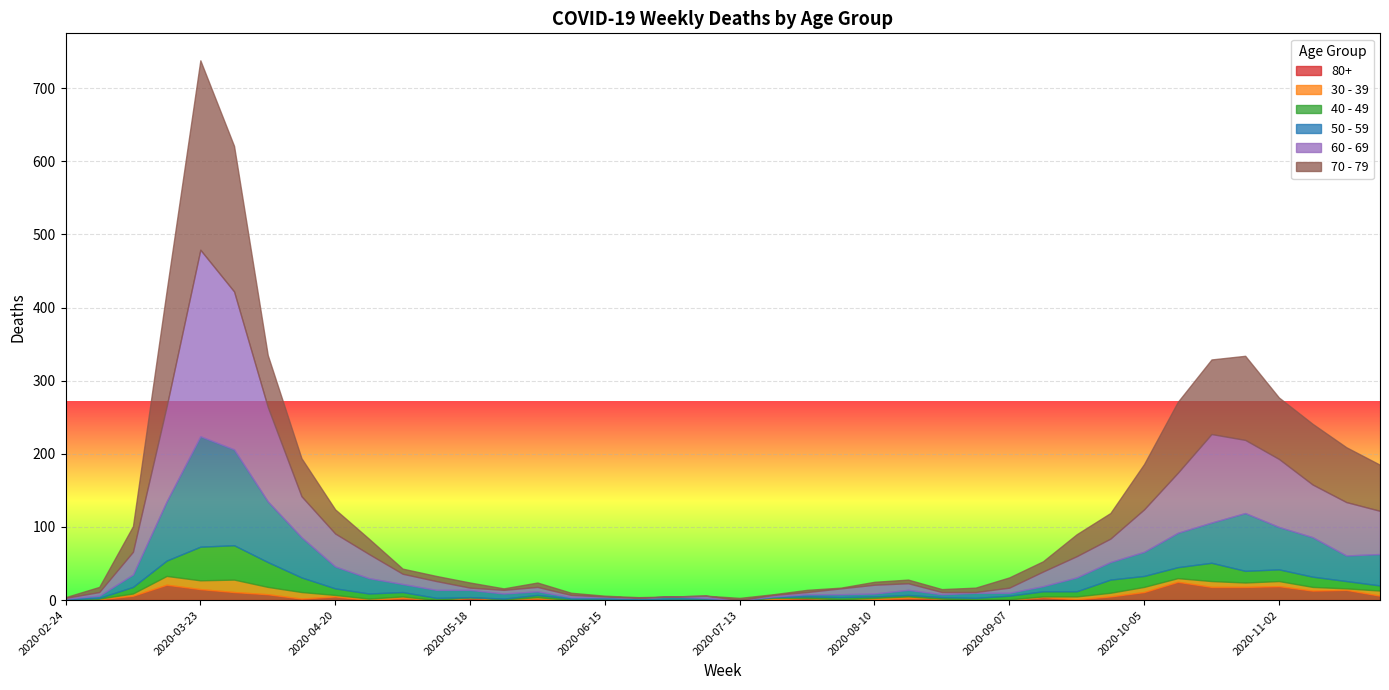

Reading left to right, transcribe all the data shown in this chart.

80+: 2020-02-24=0	2020-03-02=1	2020-03-09=6	2020-03-16=21	2020-03-23=15	2020-03-30=11	2020-04-06=8	2020-04-13=2	2020-04-20=5	2020-04-27=0	2020-05-04=3	2020-05-11=0	2020-05-18=3	2020-05-25=1	2020-06-01=2	2020-06-08=0	2020-06-15=1	2020-06-22=0	2020-06-29=0	2020-07-06=0	2020-07-13=0	2020-07-20=1	2020-07-27=3	2020-08-03=1	2020-08-10=1	2020-08-17=3	2020-08-24=2	2020-08-31=0	2020-09-07=0	2020-09-14=4	2020-09-21=1	2020-09-28=5	2020-10-05=11	2020-10-12=25	2020-10-19=18	2020-10-26=18	2020-11-02=19	2020-11-09=13	2020-11-16=14	2020-11-23=6
30 - 39: 2020-02-24=0	2020-03-02=1	2020-03-09=3	2020-03-16=12	2020-03-23=12	2020-03-30=17	2020-04-06=10	2020-04-13=9	2020-04-20=2	2020-04-27=2	2020-05-04=2	2020-05-11=0	2020-05-18=1	2020-05-25=0	2020-06-01=2	2020-06-08=0	2020-06-15=0	2020-06-22=0	2020-06-29=0	2020-07-06=1	2020-07-13=0	2020-07-20=2	2020-07-27=0	2020-08-03=0	2020-08-10=2	2020-08-17=2	2020-08-24=0	2020-08-31=0	2020-09-07=1	2020-09-14=1	2020-09-21=4	2020-09-28=5	2020-10-05=7	2020-10-12=5	2020-10-19=8	2020-10-26=6	2020-11-02=7	2020-11-09=5	2020-11-16=2	2020-11-23=7
40 - 49: 2020-02-24=1	2020-03-02=1	2020-03-09=9	2020-03-16=21	2020-03-23=46	2020-03-30=47	2020-04-06=34	2020-04-13=20	2020-04-20=9	2020-04-27=7	2020-05-04=6	2020-05-11=3	2020-05-18=0	2020-05-25=1	2020-06-01=3	2020-06-08=2	2020-06-15=1	2020-06-22=1	2020-06-29=2	2020-07-06=1	2020-07-13=0	2020-07-20=1	2020-07-27=2	2020-08-03=3	2020-08-10=2	2020-08-17=2	2020-08-24=2	2020-08-31=3	2020-09-07=5	2020-09-14=7	2020-09-21=7	2020-09-28=18	2020-10-05=15	2020-10-12=15	2020-10-19=25	2020-10-26=16	2020-11-02=16	2020-11-09=14	2020-11-16=10	2020-11-23=7
50 - 59: 2020-02-24=1	2020-03-02=3	2020-03-09=17	2020-03-16=81	2020-03-23=151	2020-03-30=131	2020-04-06=83	2020-04-13=55	2020-04-20=30	2020-04-27=21	2020-05-04=11	2020-05-11=11	2020-05-18=10	2020-05-25=7	2020-06-01=5	2020-06-08=2	2020-06-15=2	2020-06-22=2	2020-06-29=3	2020-07-06=1	2020-07-13=0	2020-07-20=1	2020-07-27=3	2020-08-03=4	2020-08-10=4	2020-08-17=7	2020-08-24=4	2020-08-31=7	2020-09-07=4	2020-09-14=7	2020-09-21=19	2020-09-28=24	2020-10-05=33	2020-10-12=47	2020-10-19=55	2020-10-26=79	2020-11-02=58	2020-11-09=54	2020-11-16=35	2020-11-23=43
60 - 69: 2020-02-24=1	2020-03-02=5	2020-03-09=31	2020-03-16=130	2020-03-23=255	2020-03-30=216	2020-04-06=129	2020-04-13=56	2020-04-20=45	2020-04-27=33	2020-05-04=14	2020-05-11=12	2020-05-18=3	2020-05-25=5	2020-06-01=6	2020-06-08=3	2020-06-15=1	2020-06-22=0	2020-06-29=0	2020-07-06=3	2020-07-13=0	2020-07-20=2	2020-07-27=3	2020-08-03=8	2020-08-10=12	2020-08-17=9	2020-08-24=3	2020-08-31=1	2020-09-07=7	2020-09-14=20	2020-09-21=29	2020-09-28=32	2020-10-05=58	2020-10-12=82	2020-10-19=121	2020-10-26=100	2020-11-02=93	2020-11-09=72	2020-11-16=73	2020-11-23=59
70 - 79: 2020-02-24=1	2020-03-02=7	2020-03-09=35	2020-03-16=158	2020-03-23=259	2020-03-30=199	2020-04-06=71	2020-04-13=52	2020-04-20=33	2020-04-27=21	2020-05-04=7	2020-05-11=7	2020-05-18=7	2020-05-25=2	2020-06-01=6	2020-06-08=3	2020-06-15=1	2020-06-22=1	2020-06-29=0	2020-07-06=0	2020-07-13=3	2020-07-20=1	2020-07-27=3	2020-08-03=1	2020-08-10=4	2020-08-17=5	2020-08-24=4	2020-08-31=6	2020-09-07=14	2020-09-14=14	2020-09-21=30	2020-09-28=35	2020-10-05=62	2020-10-12=97	2020-10-19=102	2020-10-26=115	2020-11-02=84	2020-11-09=83	2020-11-16=75	2020-11-23=63